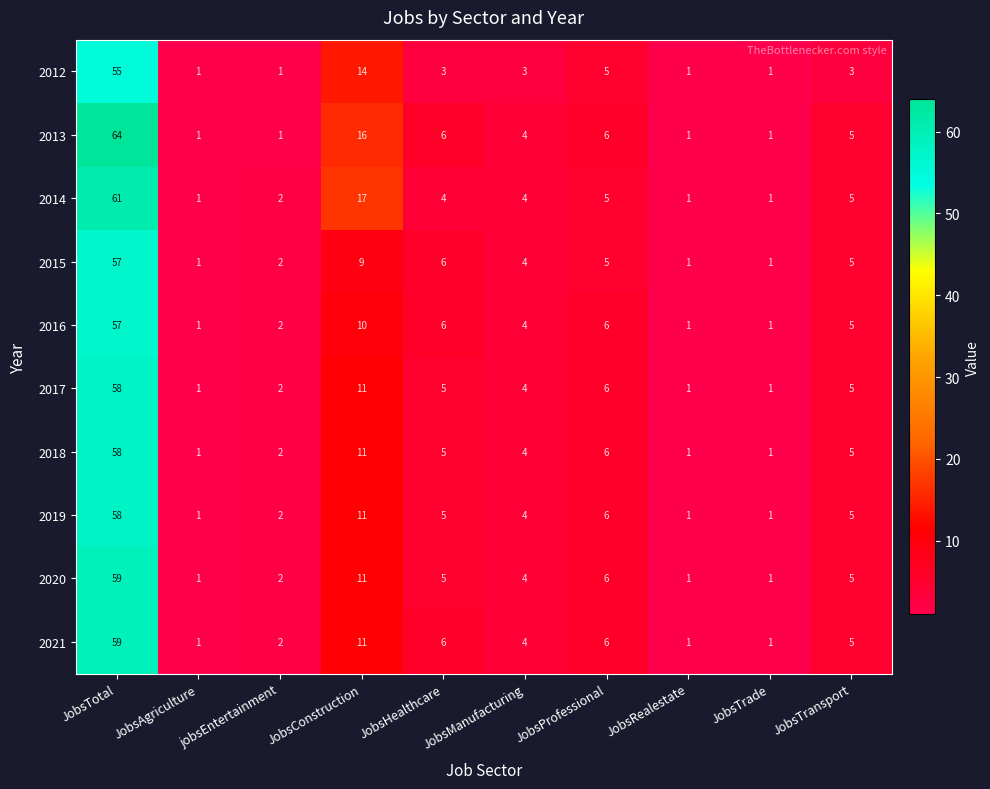

Which series has the largest range (max minus min)?

2013